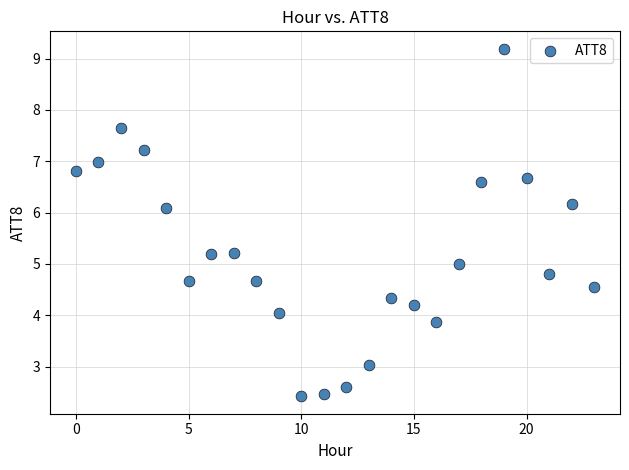

What is the range of Y values (max minus min)?

6.8